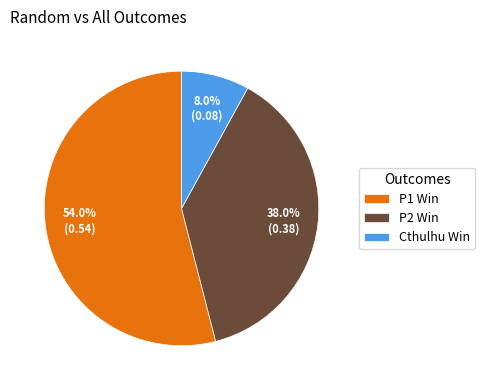

Is it true that P1 Win is 54% of the pie?

True